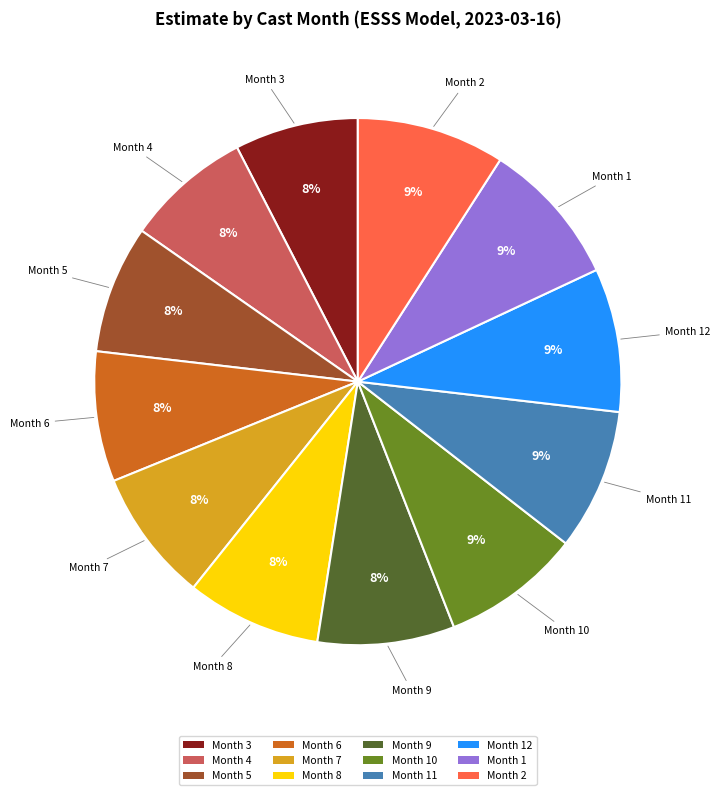

To the nearest percent, what percentage of the pie is Month 6?

8%